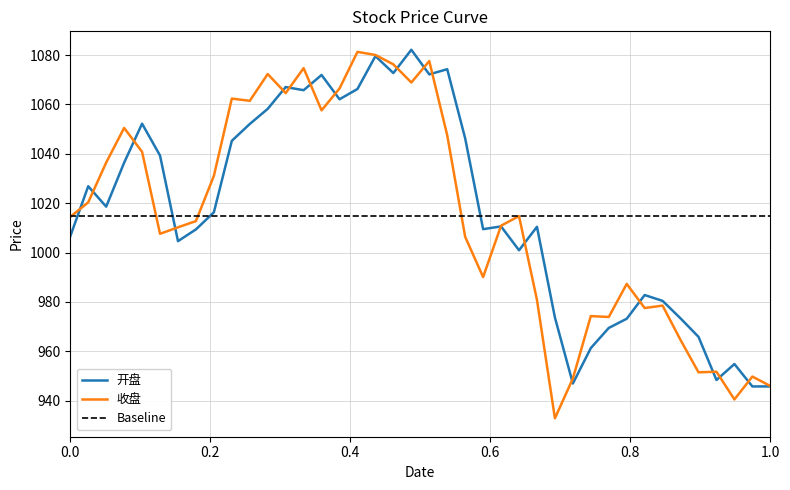

Reading left to right, transcribe all the data shown in this chart.

开盘: 1006.6	1026.9	1018.6	1036.4	1052.2	1039.3	1004.6	1009.4	1016.3	1045.3	1052.1	1058.2	1067.1	1065.8	1072.0	1062.1	1066.3	1079.6	1072.7	1082.2	1072.2	1074.3	1046.3	1009.5	1010.6	1000.9	1010.4	973.7	946.9	961.3	969.4	973.1	982.8	980.4	973.3	965.8	948.3	954.8	945.7	945.7
收盘: 1014.4	1020.3	1036.4	1050.5	1040.8	1007.6	1010.2	1012.7	1031.1	1062.4	1061.5	1072.3	1064.6	1074.7	1057.6	1066.5	1081.3	1080.1	1076.3	1068.9	1077.6	1047.5	1006.4	990.0	1010.9	1014.8	980.8	932.8	948.9	974.2	973.9	987.3	977.5	978.5	964.5	951.4	951.7	940.4	949.7	945.9